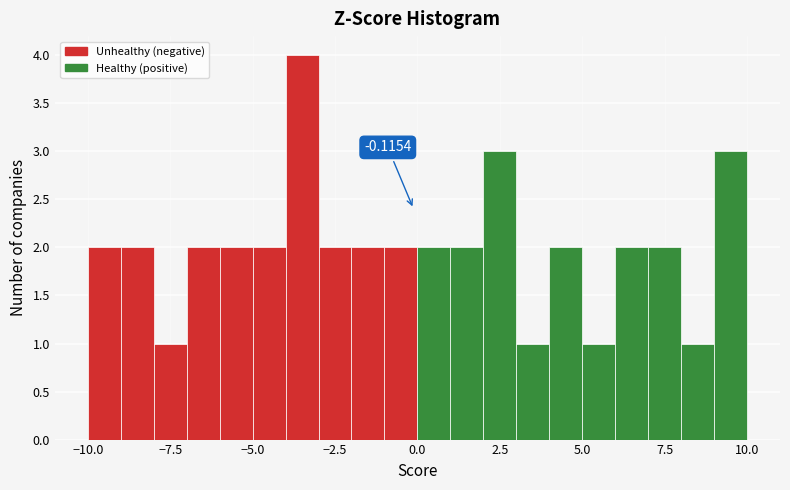

Around what value on the x-axis is the tallest bar? Give the approximate position of its centre, as read against the axis.

-3.5